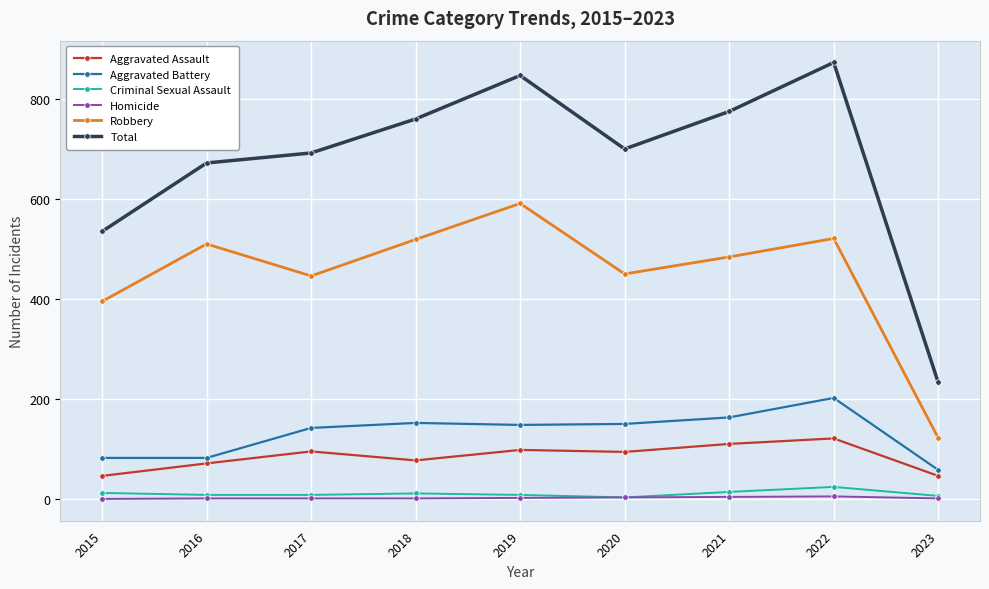

True or false: Homicide and Aggravated Assault intersect in this chart.

False